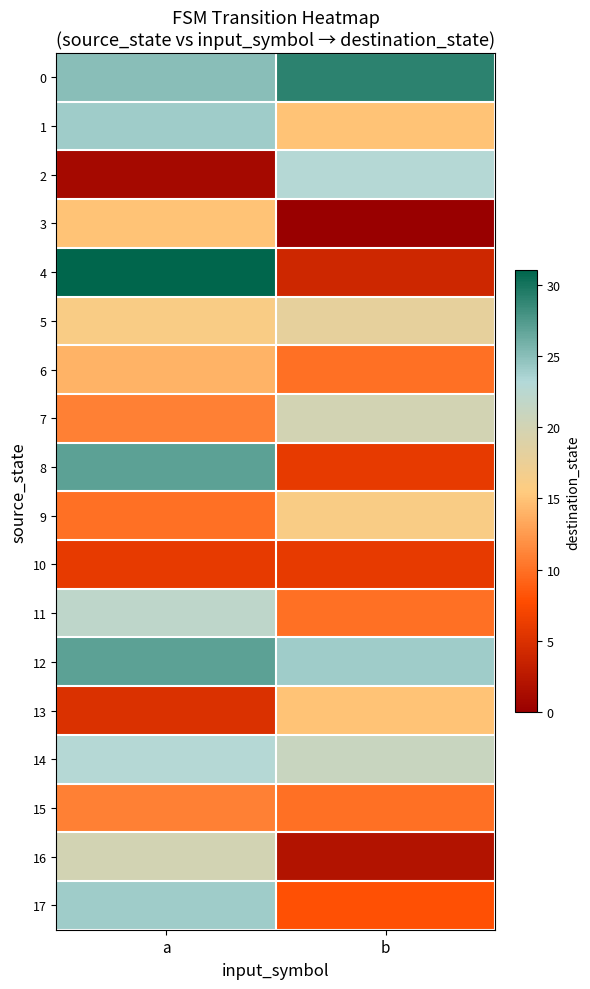

Reading left to right, extract all data points from this chart.

0: a=25	b=29
1: a=24	b=15
2: a=1	b=23
3: a=15	b=0
4: a=31	b=4
5: a=16	b=18
6: a=14	b=10
7: a=11	b=20
8: a=27	b=6
9: a=10	b=16
10: a=6	b=6
11: a=22	b=10
12: a=27	b=24
13: a=5	b=15
14: a=23	b=21
15: a=11	b=10
16: a=20	b=2
17: a=24	b=8